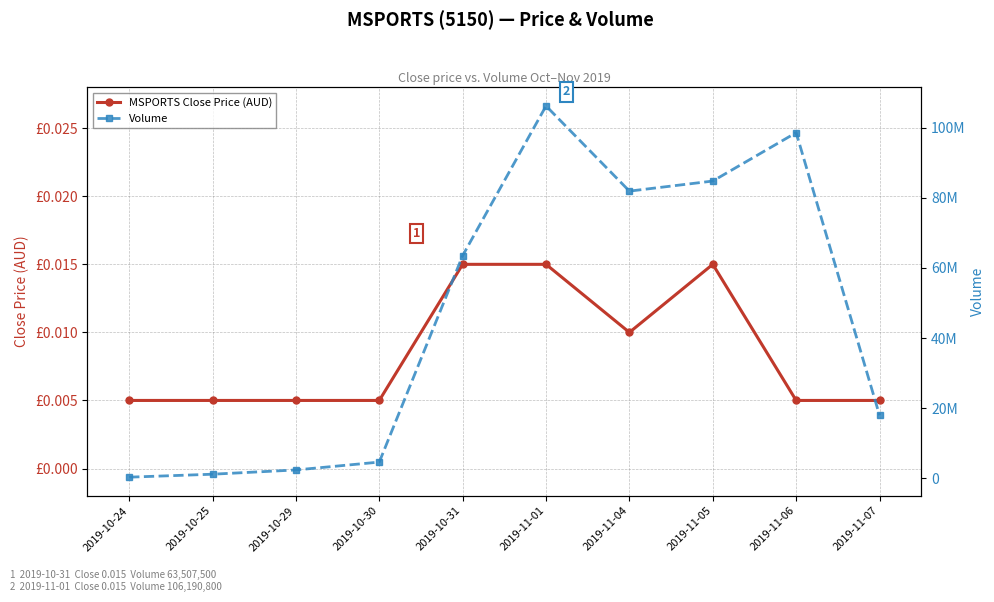

Reading right to left, list all the values displayed in this chart.

MSPORTS Close Price (AUD): 0.0	0.0	0.0	0.0	0.0	0.0	0.0	0.0	0.0	0.0
Volume: 17963300.0	98571600.0	84770700.0	81899500.0	106190800.0	63507500.0	4622100.0	2376700.0	1161500.0	320000.0